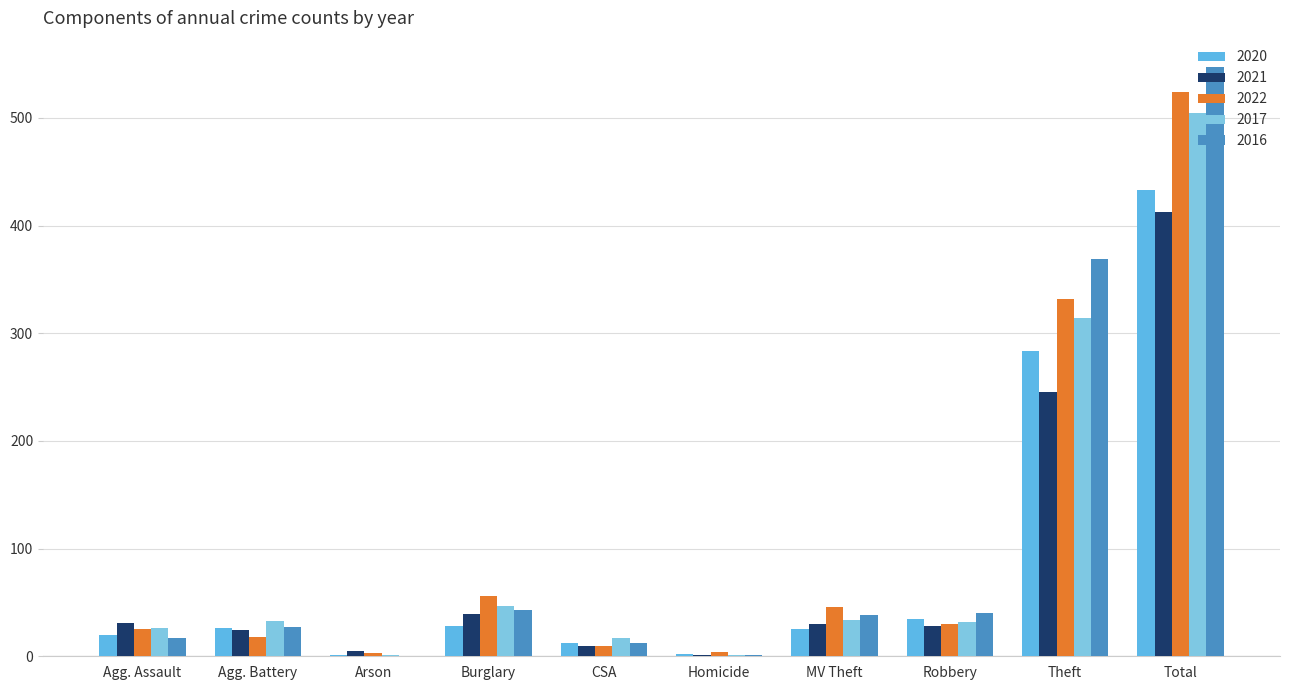

What is the total value across all series at Theft?

1544